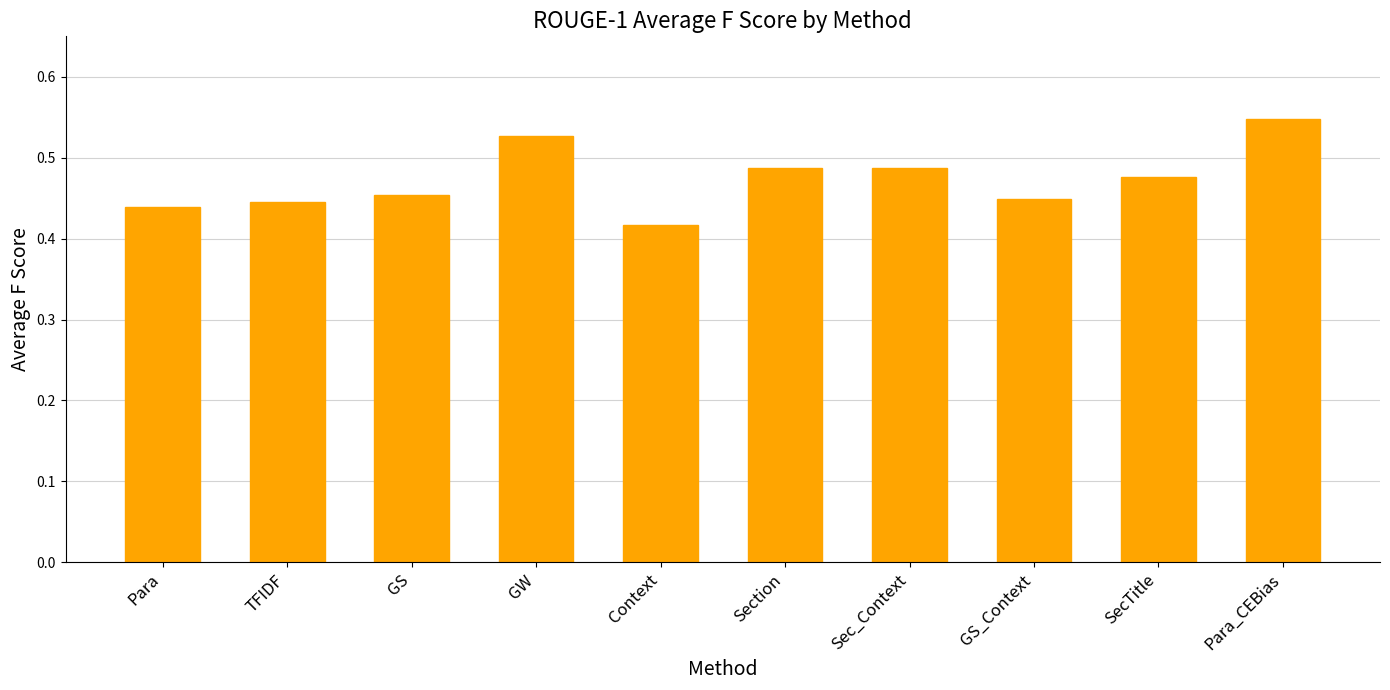

At which label is the value closest to 0?

Context